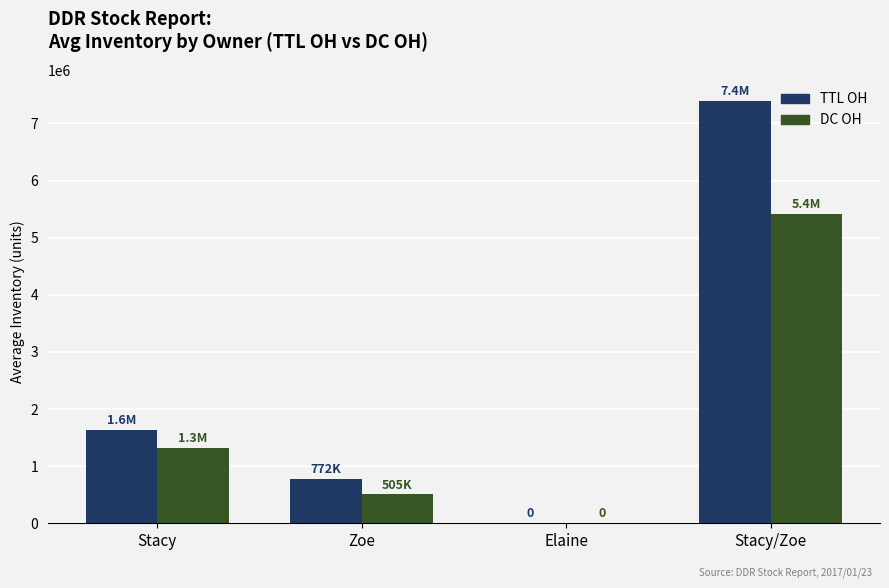

What is the sum of all TTL OH values?

9802226